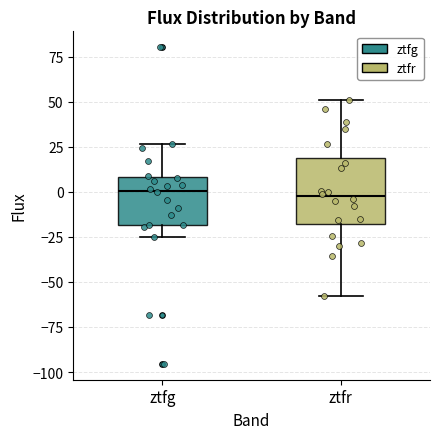

Reading left to right, transcribe this box plot: for each box, give where its median line is, the range the box spans, and where its two whiskers end, as read against the y-axis. The values are not printed on the chart, so give them approximately, as read against the axis.

ztfg: median 0, box -20 to 10, whiskers -25 to 25
ztfr: median 0, box -20 to 20, whiskers -60 to 50